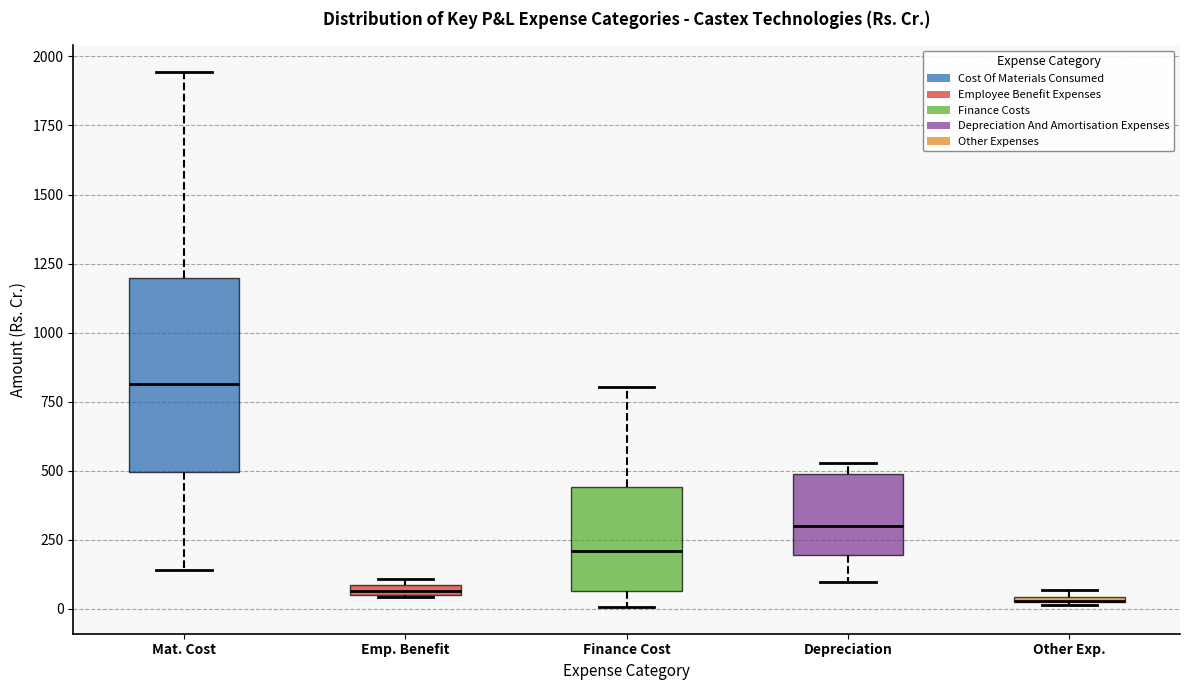

Comparing the boxes themselves (not the whiskers), which one is the tallest?

Mat. Cost